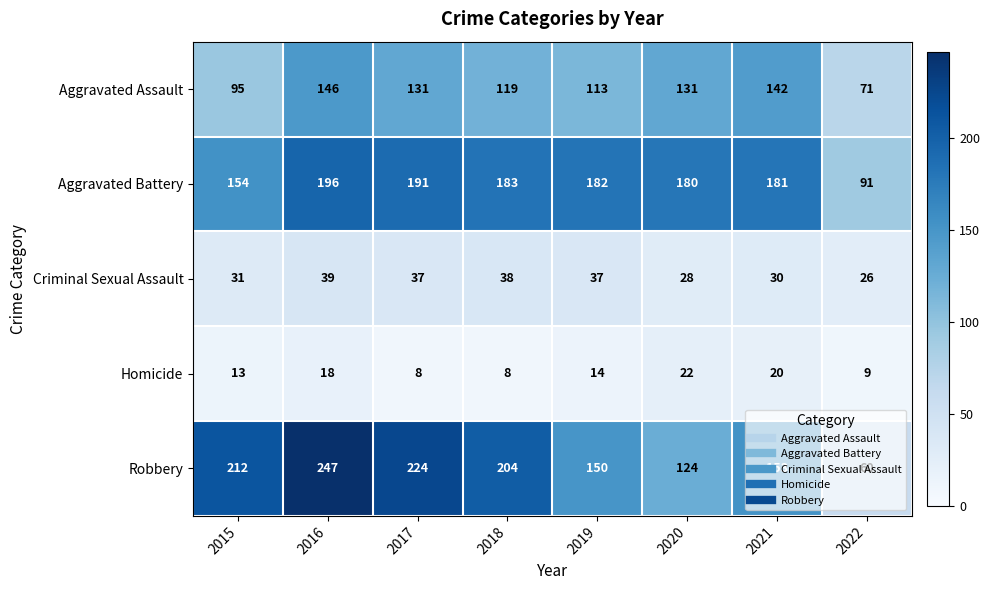

Between 2015 and 2022, which series saw the biggest shift?

Robbery